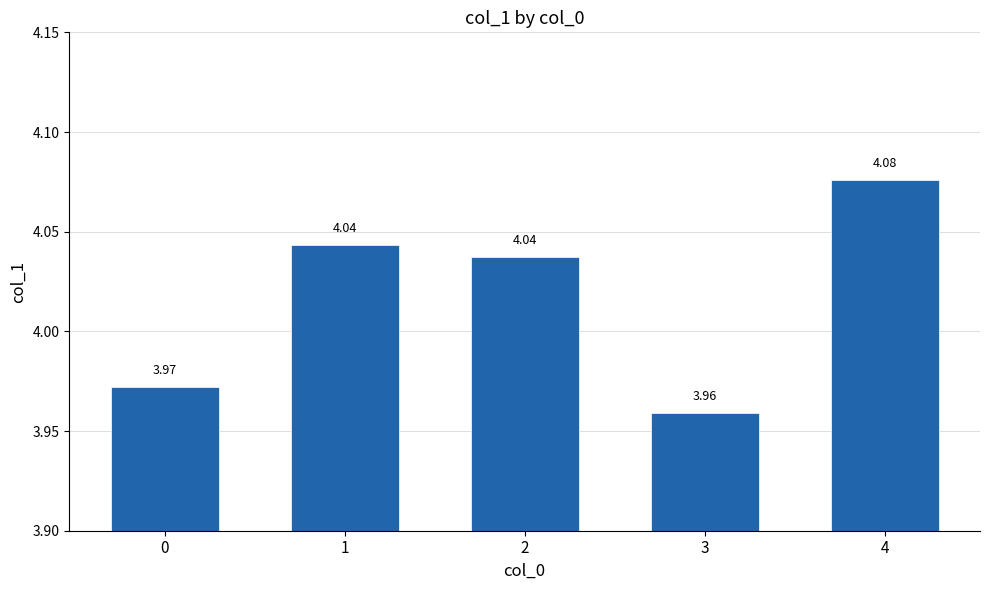

How many bars are there in total?

5